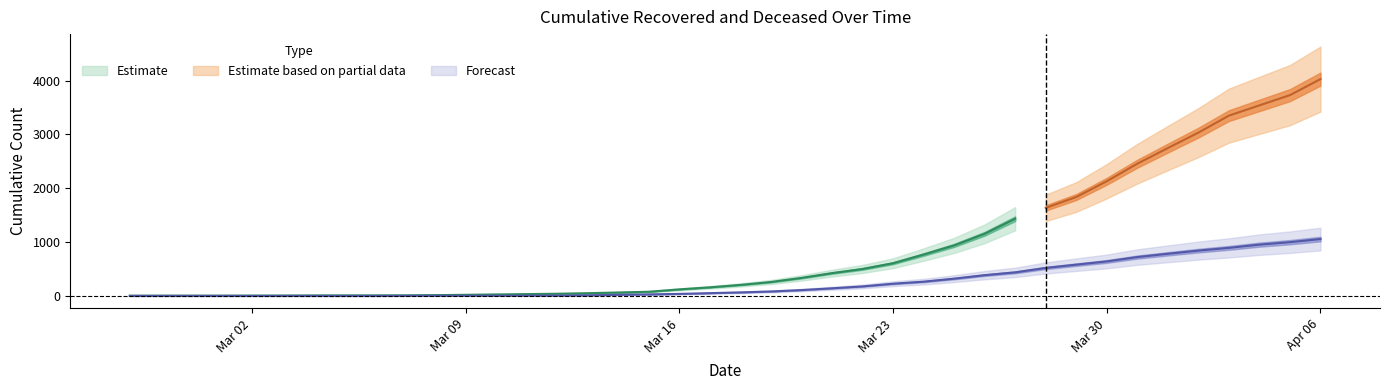

Which label corresponds to the smallest value in the chart?

2020-02-27